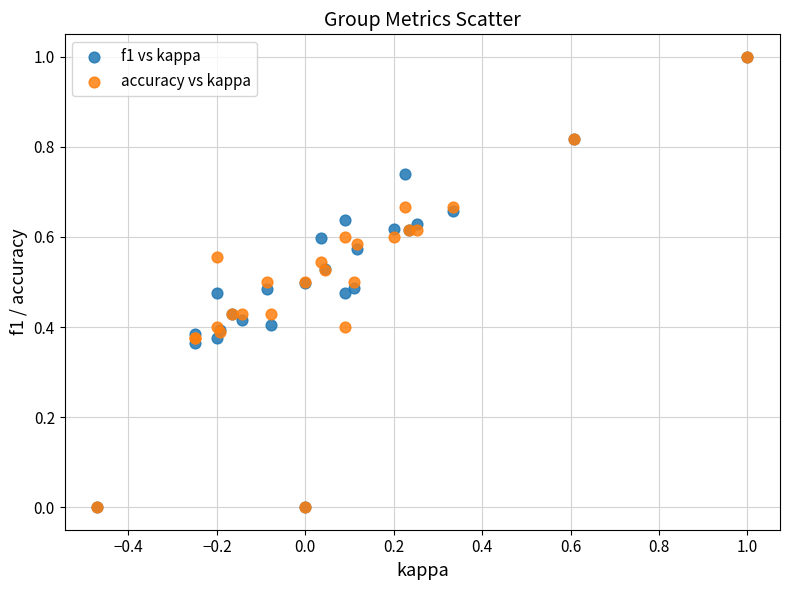

What are all the series names shown in the legend?

f1 vs kappa, accuracy vs kappa